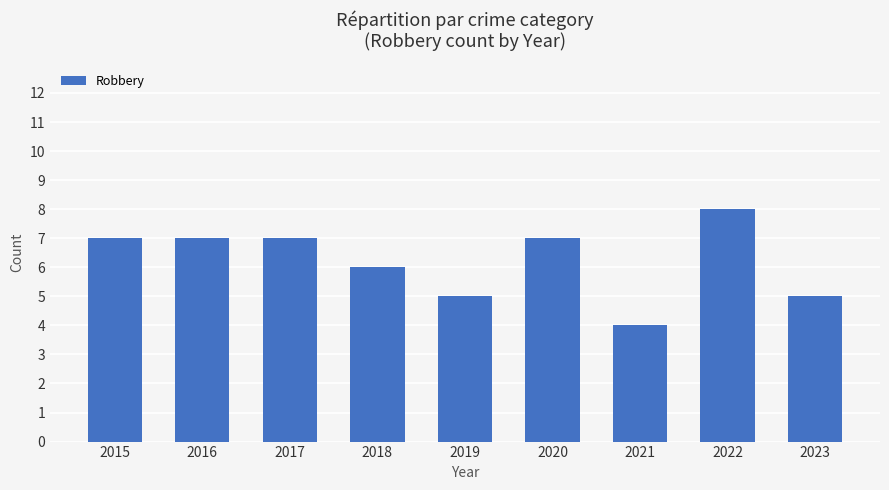

What is the approximate value at 2017?

7